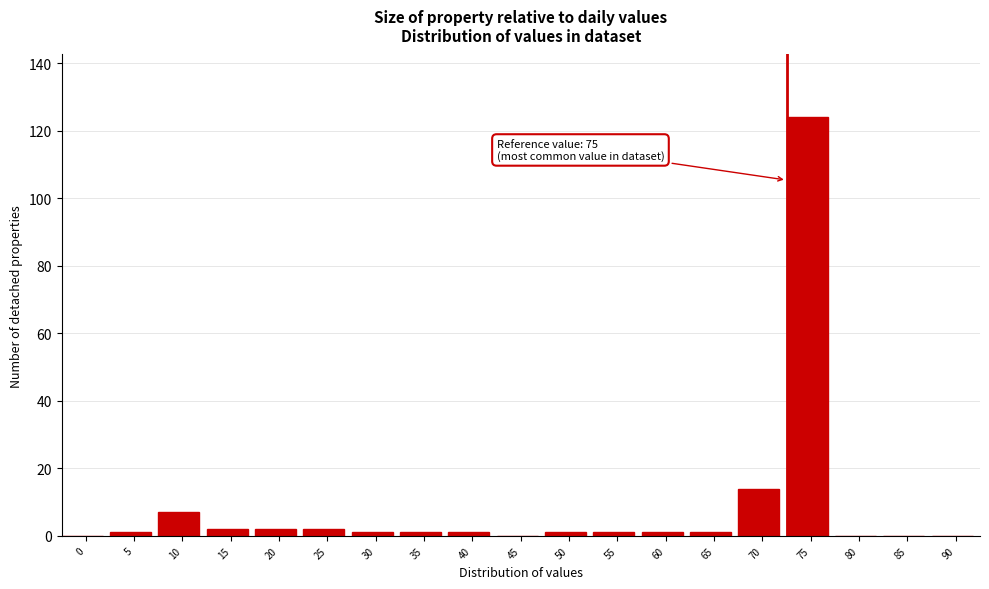

Reading left to right, transcribe all the data shown in this chart.

0=0	5=1	10=7	15=2	20=2	25=2	30=1	35=1	40=1	45=0	50=1	55=1	60=1	65=1	70=14	75=124	80=0	85=0	90=0